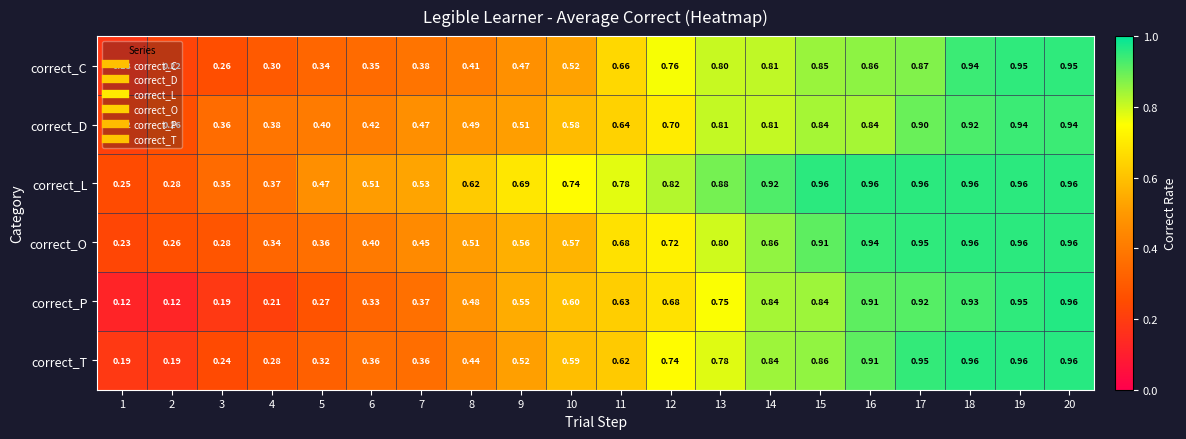

Rank the series at 8 from highest to lowest value.

correct_L, correct_O, correct_D, correct_P, correct_T, correct_C